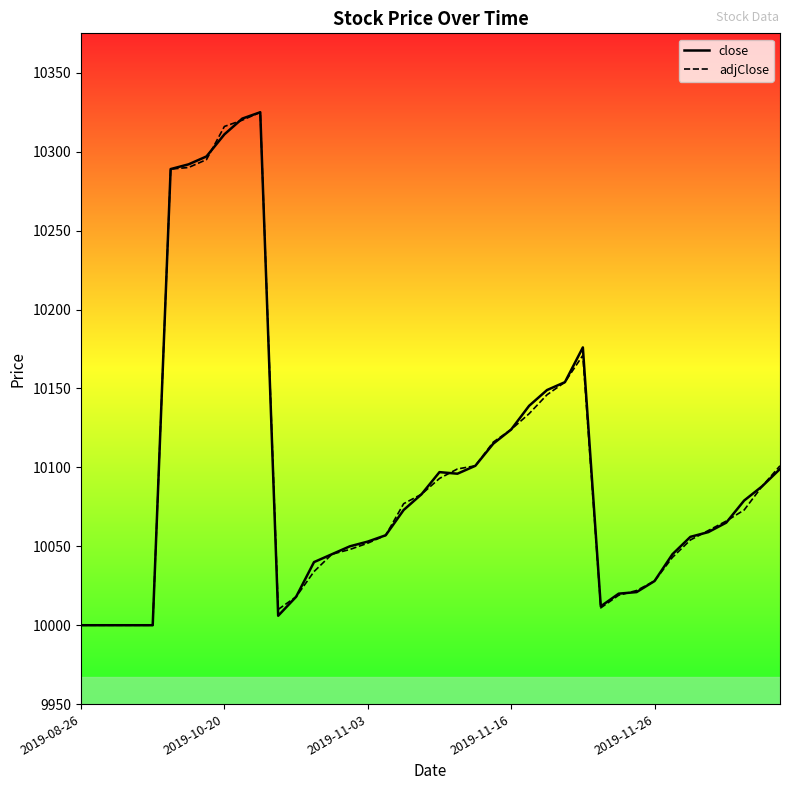

What is the maximum value shown in the chart?

10325